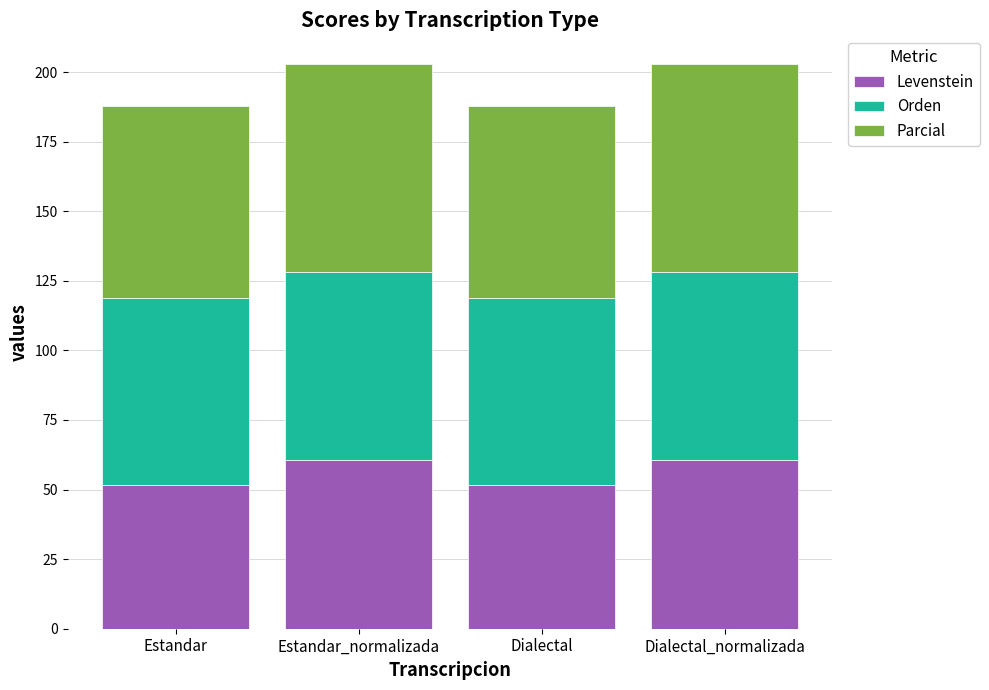

Count the number of data series in this chart.

3